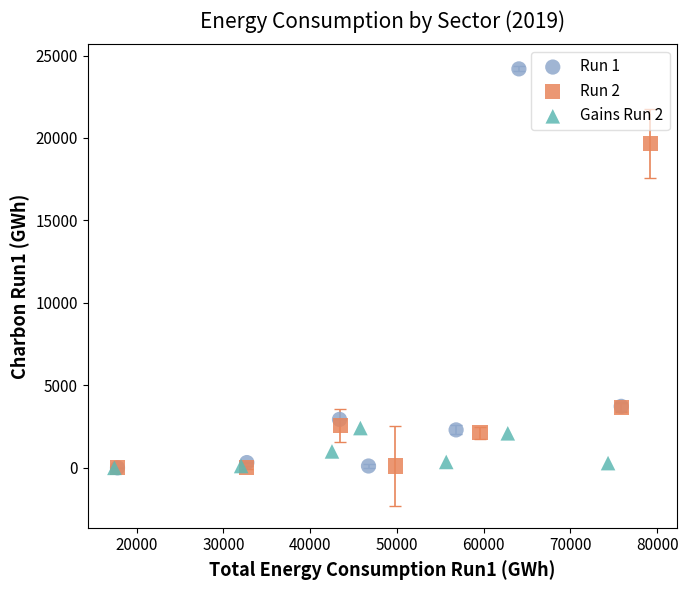

What are all the series names shown in the legend?

Run 1, Run 2, Gains Run 2